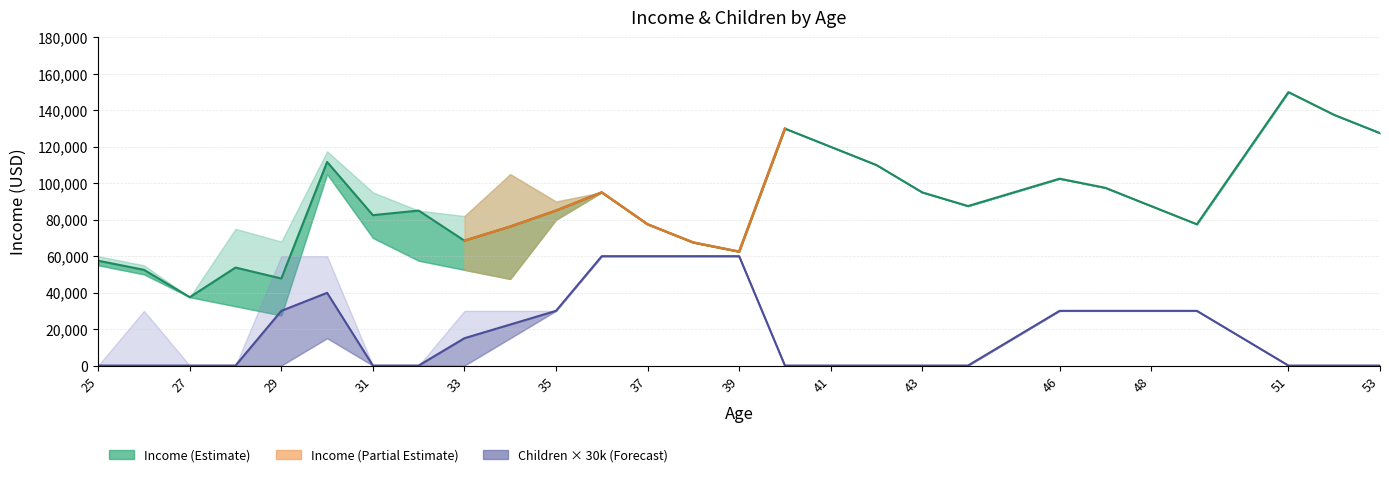

Is it true that Children_upper equals 0.3 at 35?

False